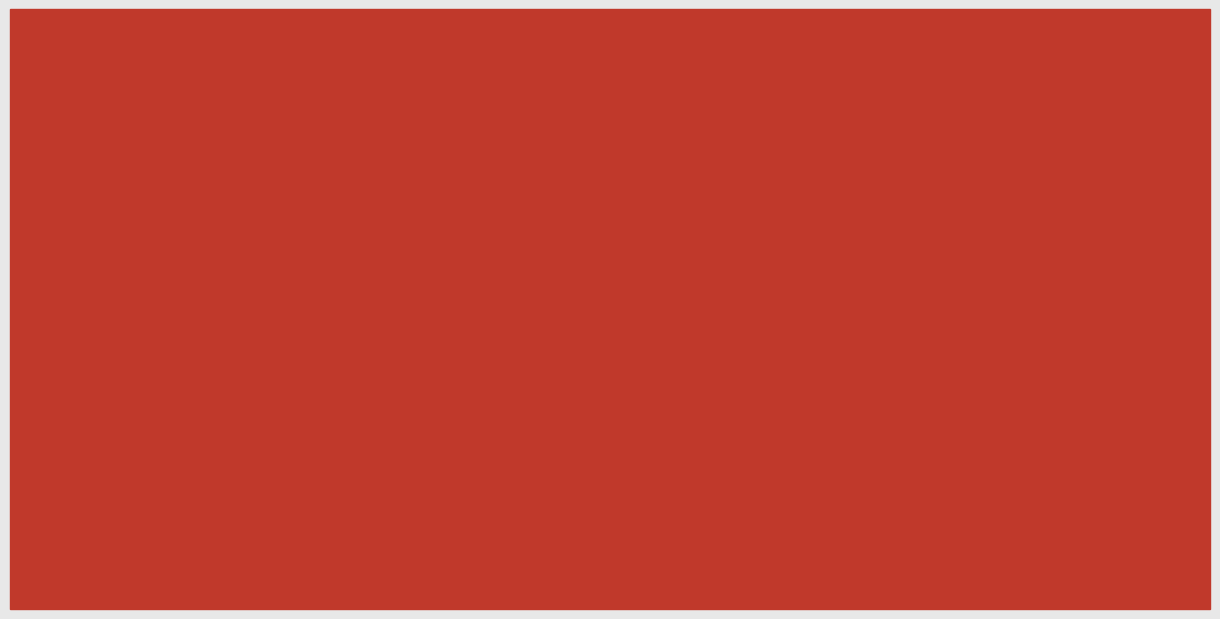

What is the difference between the maximum and minimum values in the 其四至其六 (col_0) series?

3